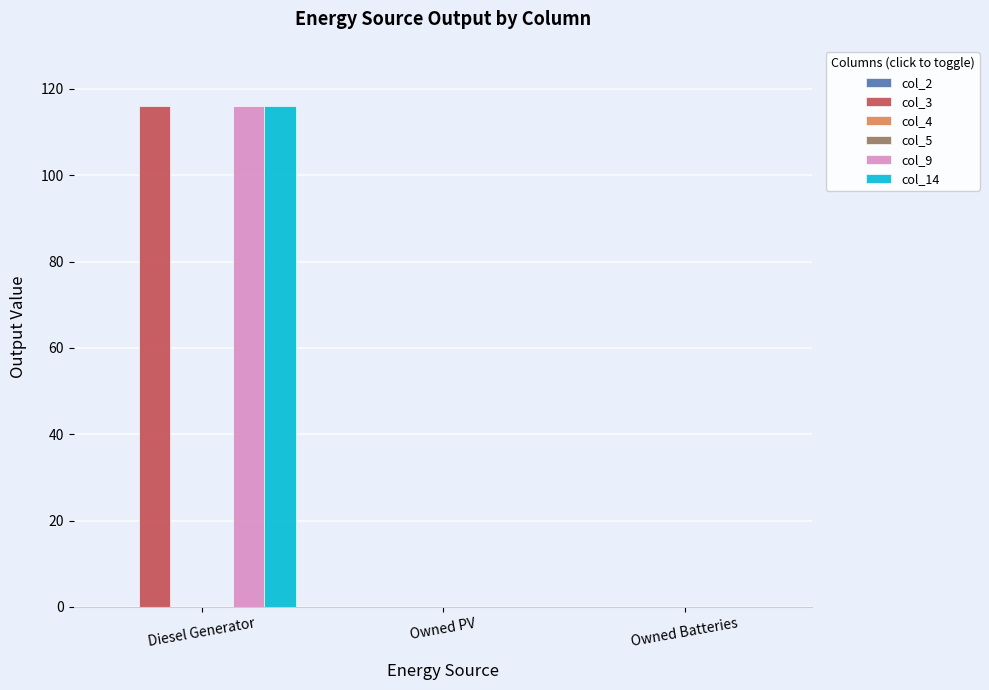

What is the label of the 2nd bar from the right?

Owned PV